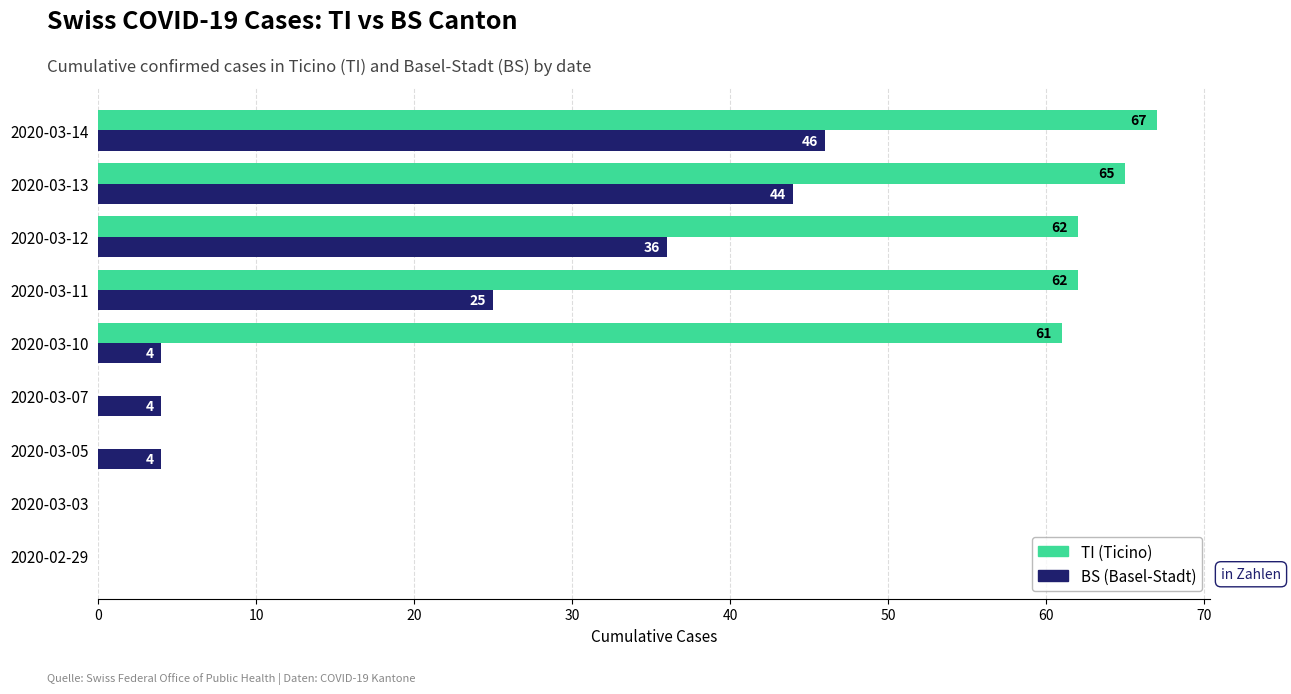

At which category is the sum across all series the highest?

2020-03-14